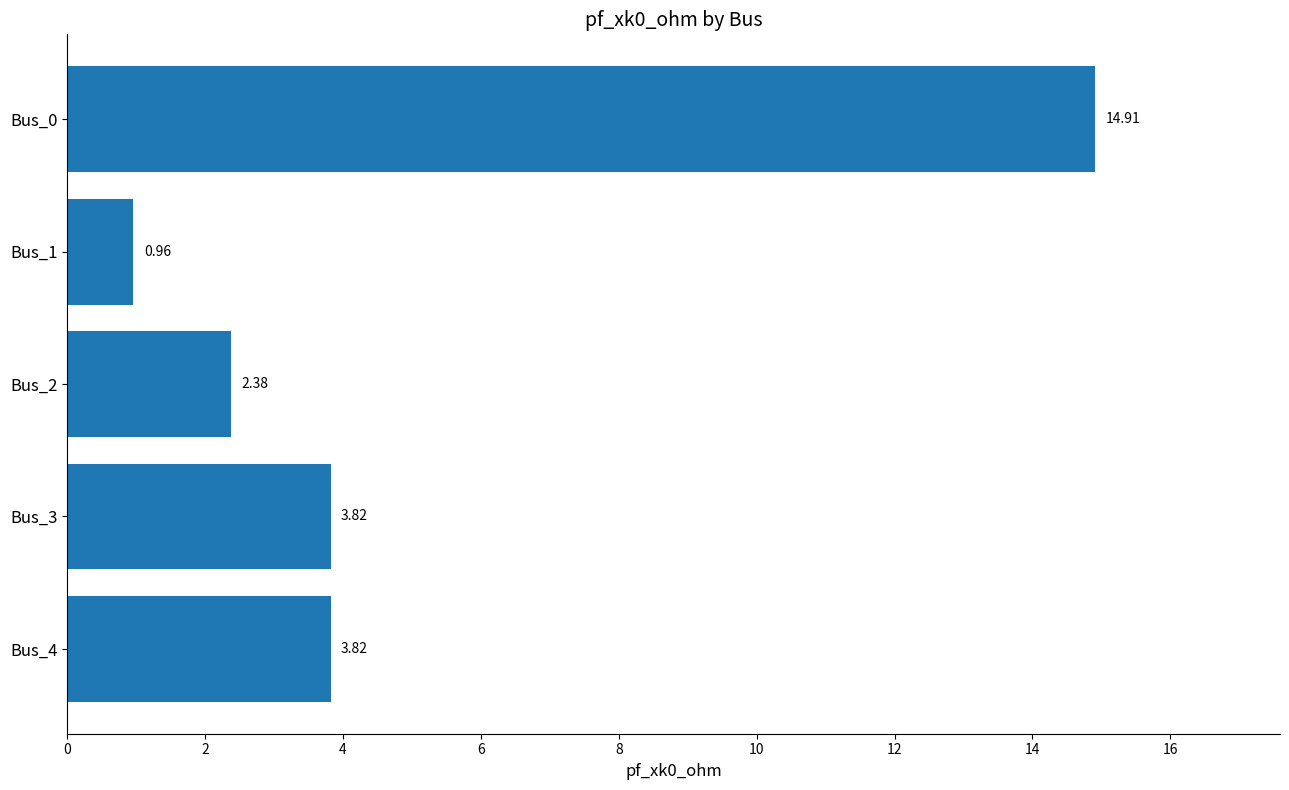

Between Bus_2 and Bus_4, which is larger?

Bus_4